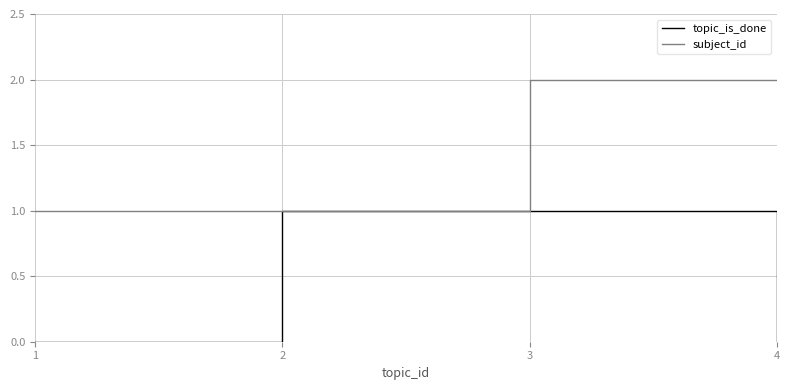

The subject_id series shows 2 at 4. True or false?

True